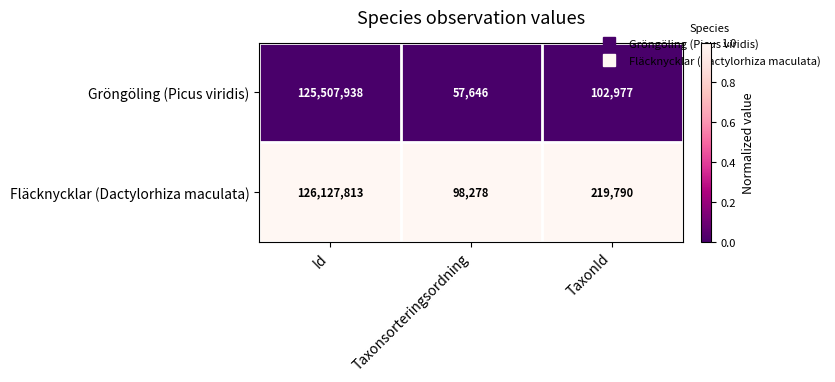

Which series changed the most between Id and TaxonId?

Fläcknycklar (Dactylorhiza maculata)